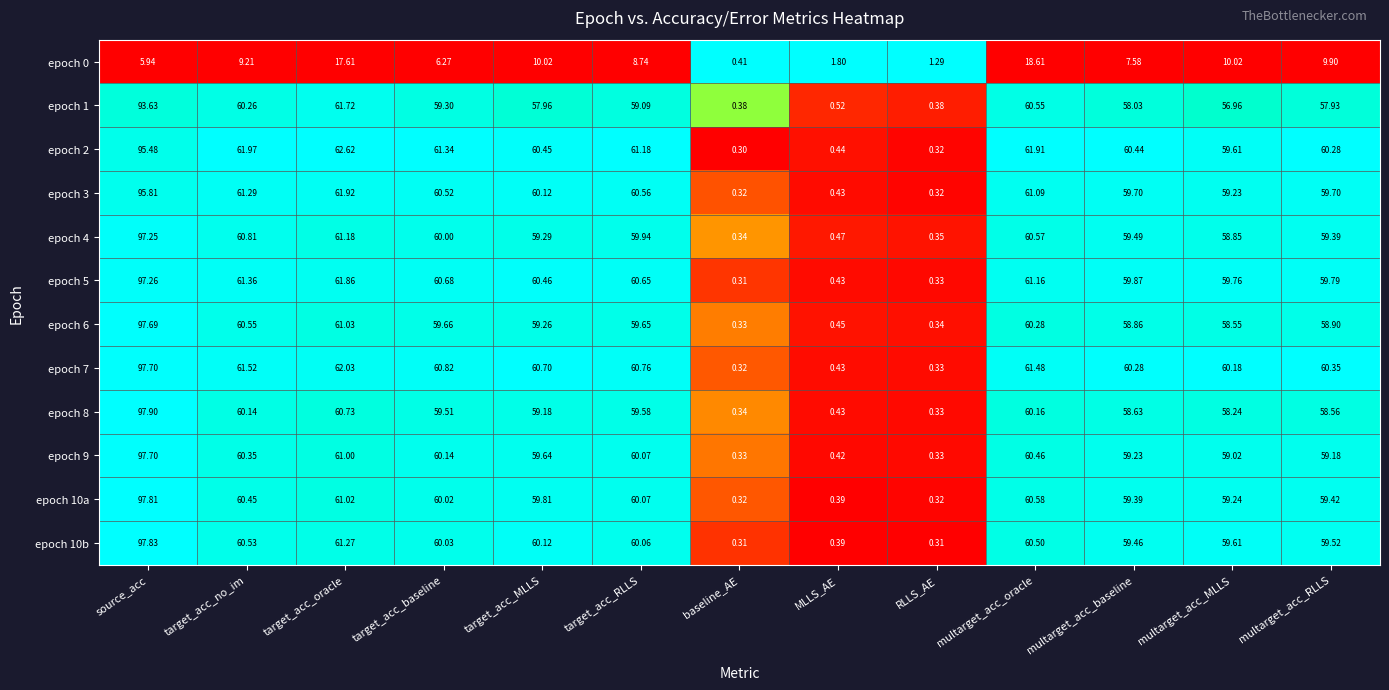

At how many categories does at least one series exceed 0?

13